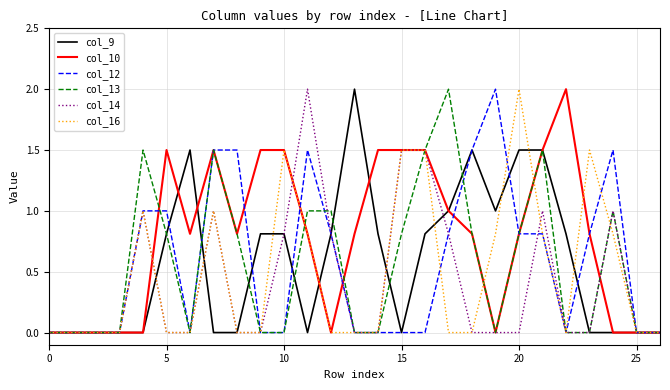

Reading left to right, transcribe all the data shown in this chart.

col_9: 0.0	0.0	0.0	0.0	0.0	0.8	1.5	0.0	0.0	0.8	0.8	0.0	0.8	2.0	0.8	0.0	0.8	1.0	1.5	1.0	1.5	1.5	0.8	0.0	0.0	0.0	0.0
col_10: 0.0	0.0	0.0	0.0	0.0	1.5	0.8	1.5	0.8	1.5	1.5	0.8	0.0	0.8	1.5	1.5	1.5	1.0	0.8	0.0	0.8	1.5	2.0	0.8	0.0	0.0	0.0
col_12: 0.0	0.0	0.0	0.0	1.0	1.0	0.0	1.5	1.5	0.0	0.0	1.5	0.8	0.0	0.0	0.0	0.0	0.8	1.5	2.0	0.8	0.8	0.0	0.8	1.5	0.0	0.0
col_13: 0.0	0.0	0.0	0.0	1.5	0.8	0.0	1.5	0.8	0.0	0.0	1.0	1.0	0.0	0.0	0.8	1.5	2.0	0.8	0.0	0.8	1.5	0.0	0.0	1.0	0.0	0.0
col_14: 0.0	0.0	0.0	0.0	1.0	0.0	0.0	1.0	0.0	0.0	0.8	2.0	0.8	0.0	0.0	1.5	1.5	0.8	0.0	0.0	0.0	1.0	0.0	0.0	1.0	0.0	0.0
col_16: 0.0	0.0	0.0	0.0	1.0	0.0	0.0	1.0	0.0	0.0	1.5	0.8	0.0	0.0	0.0	1.5	1.5	0.0	0.0	0.8	2.0	0.8	0.0	1.5	0.8	0.0	0.0